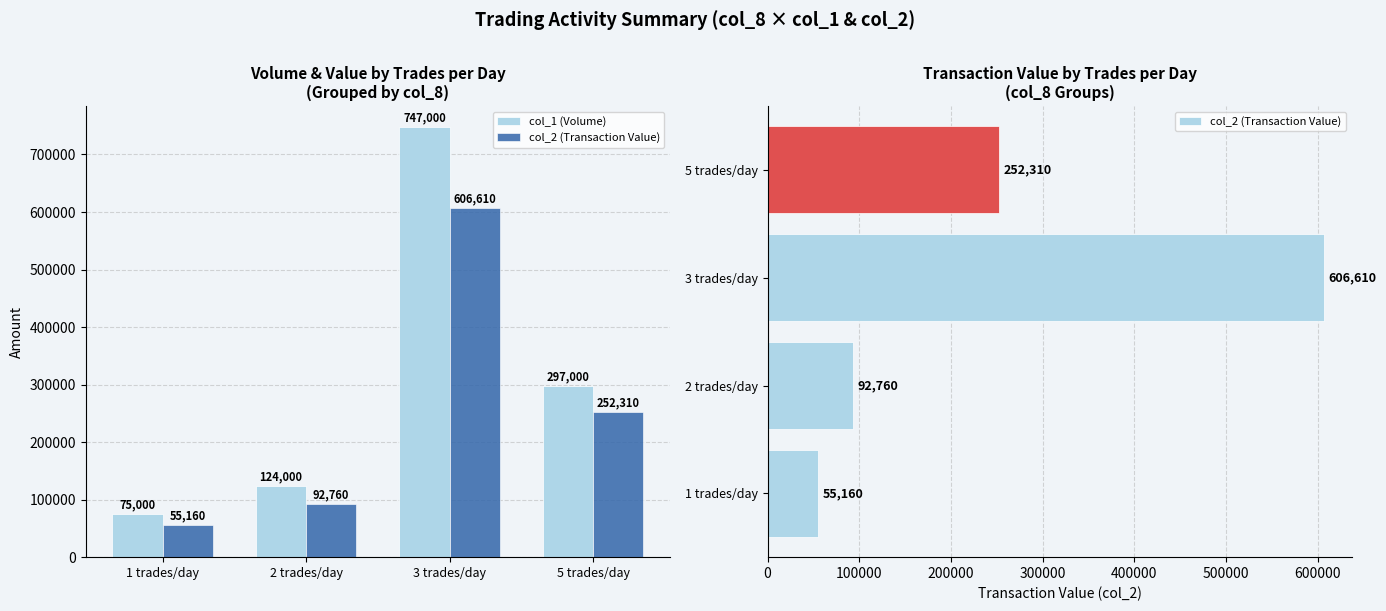

Reading left to right, transcribe all the data shown in this chart.

col_1 (Volume): 75000	124000	747000	297000
col_2 (Transaction Value): 55160	92760	606610	252310